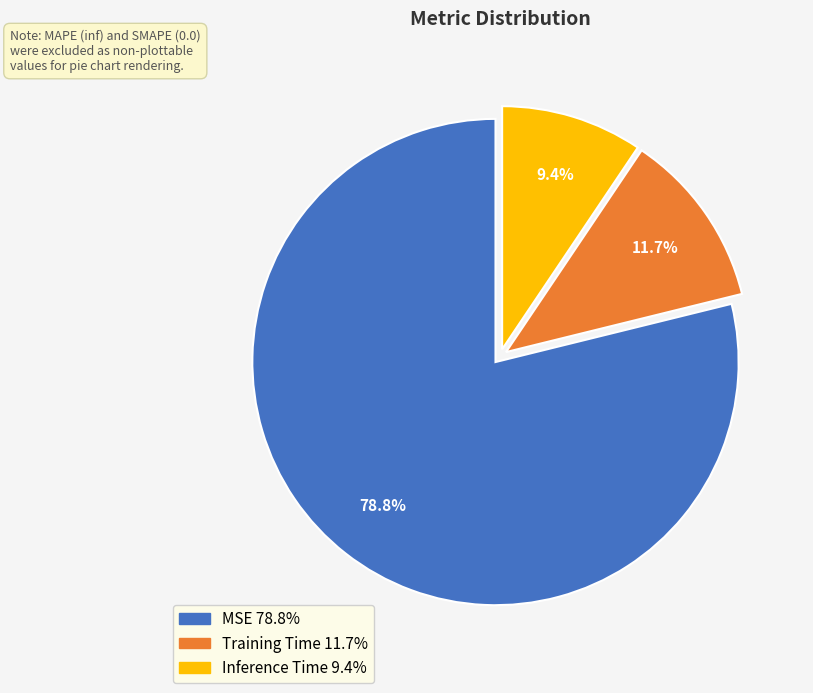

Rank the categories by value from lowest to highest.

Inference Time, Training Time, MSE